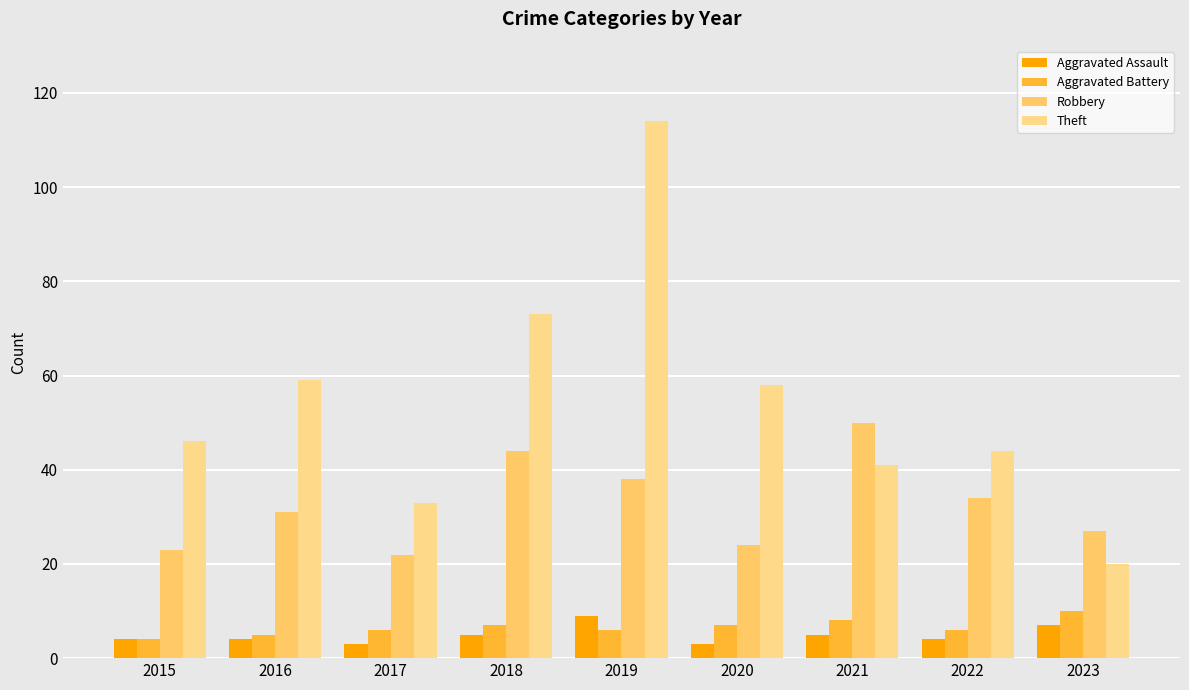

At which label is Aggravated Battery closest to 7?

2018